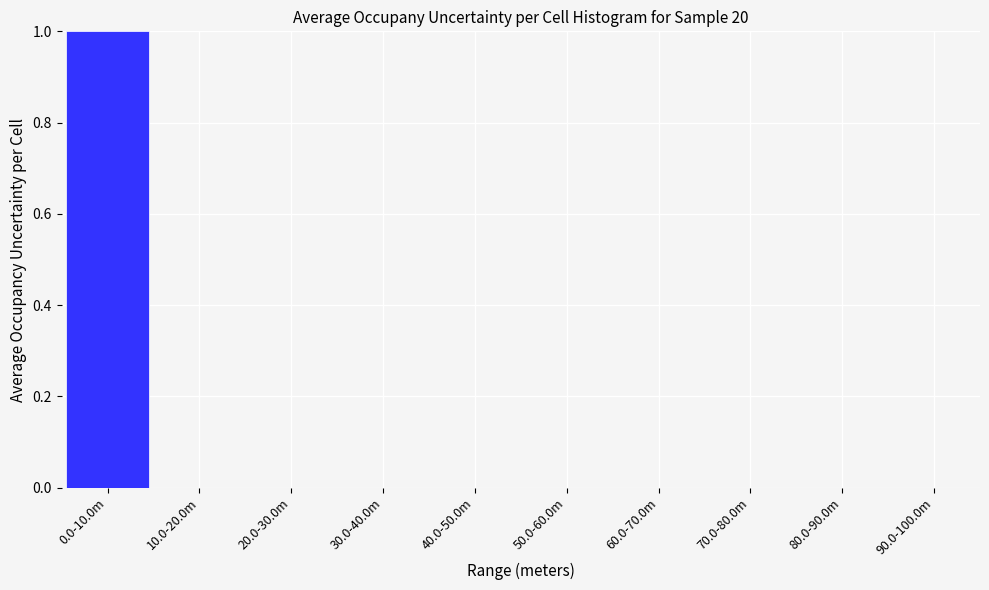

Reading left to right, extract all data points from this chart.

0.0-10.0m=1	10.0-20.0m=0	20.0-30.0m=0	30.0-40.0m=0	40.0-50.0m=0	50.0-60.0m=0	60.0-70.0m=0	70.0-80.0m=0	80.0-90.0m=0	90.0-100.0m=0